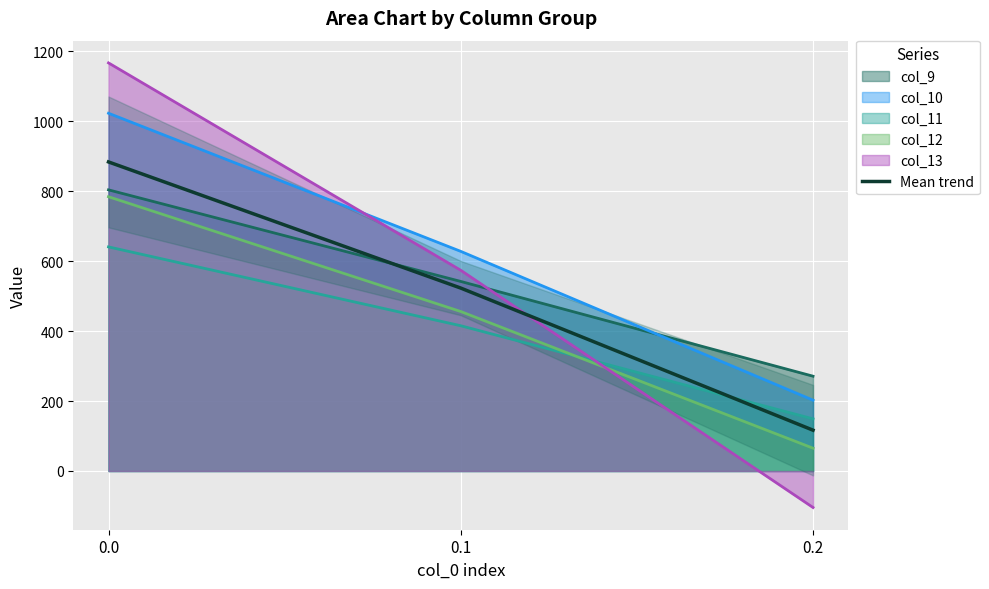

The value at 0.0 is 883.9. True or false?

True